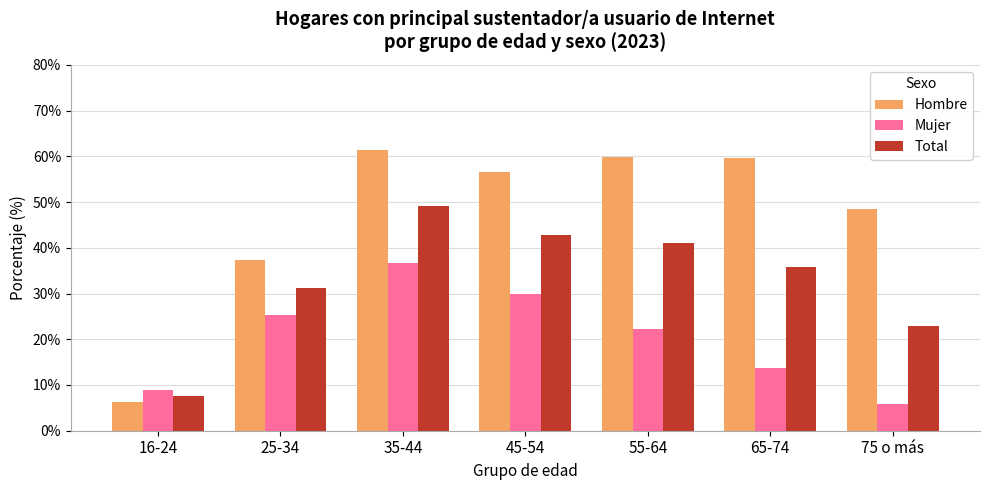

At 55-64, list the series in order from smallest to largest.

Mujer, Total, Hombre